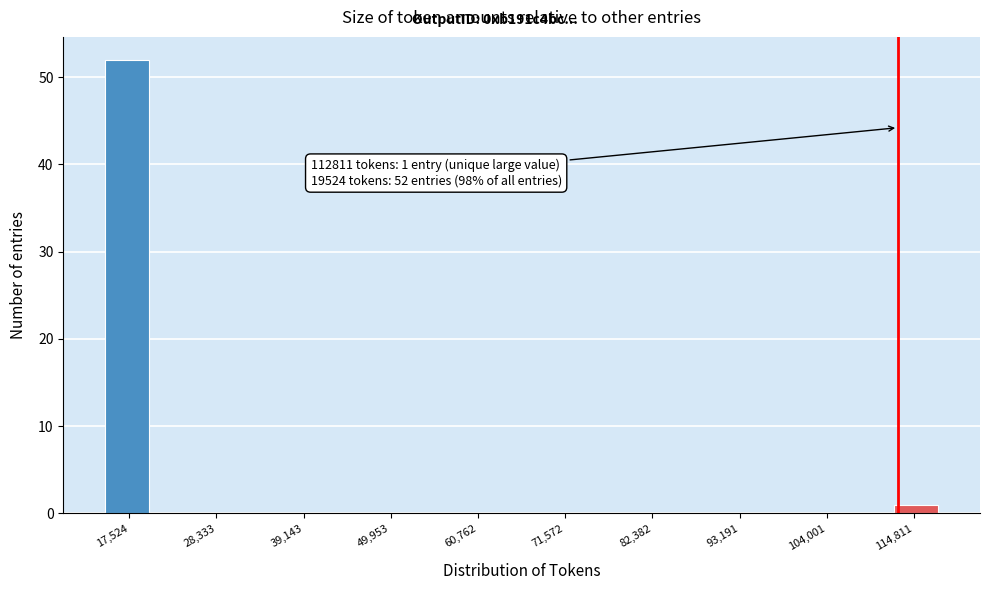

Around what value on the x-axis is the tallest bar? Give the approximate position of its centre, as read against the axis.

18000